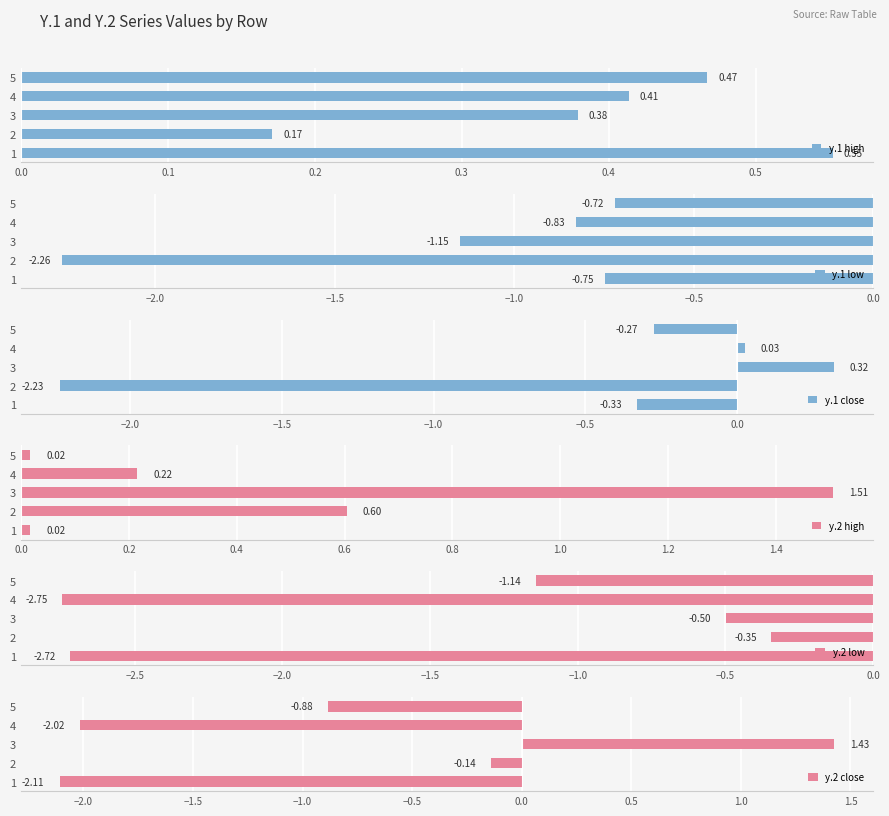

At 0.1, list the series in order from largest to smallest.

y.2 high, y.1 high, y.2 close, y.2 low, y.1 close, y.1 low